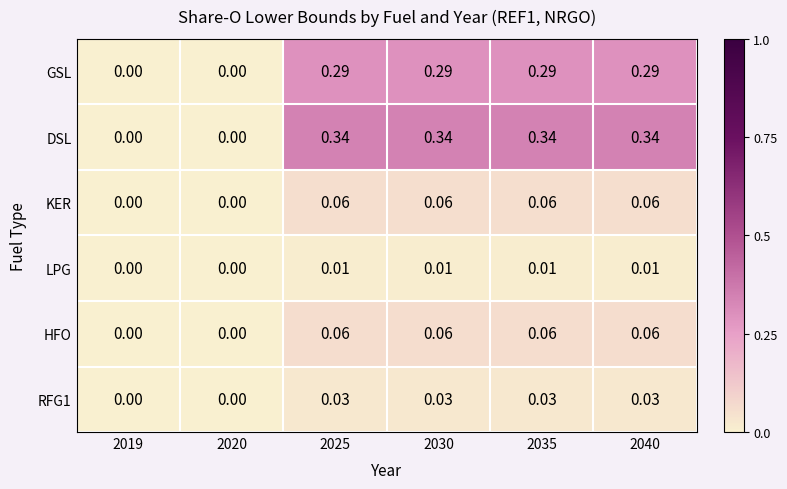

Is the value of GSL at 2019 greater than the value of DSL at 2030?

No